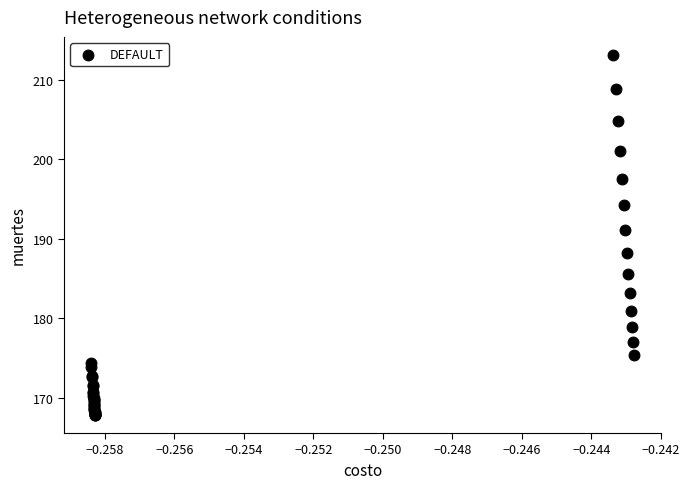

What Y value in the scatter plot is closest to 190?

191.1